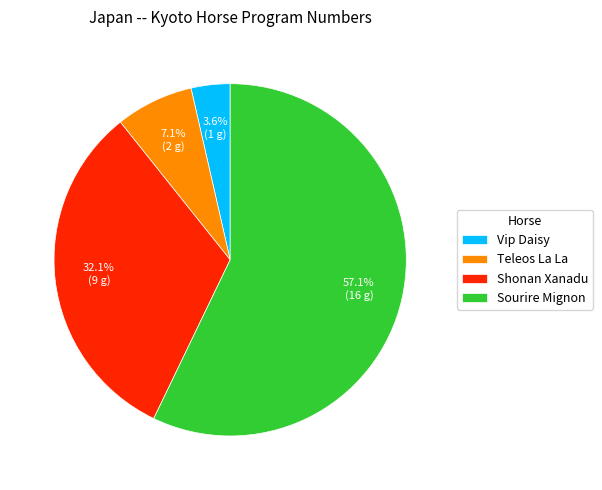

Rank the categories by value from highest to lowest.

Sourire Mignon, Shonan Xanadu, Teleos La La, Vip Daisy